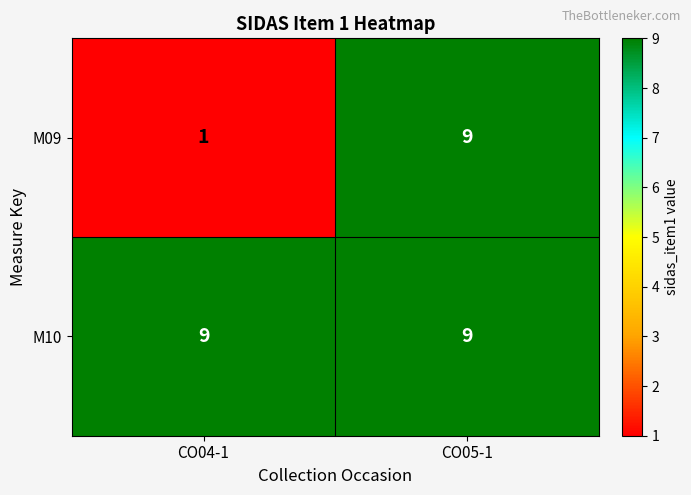

What is the smallest value displayed?

1